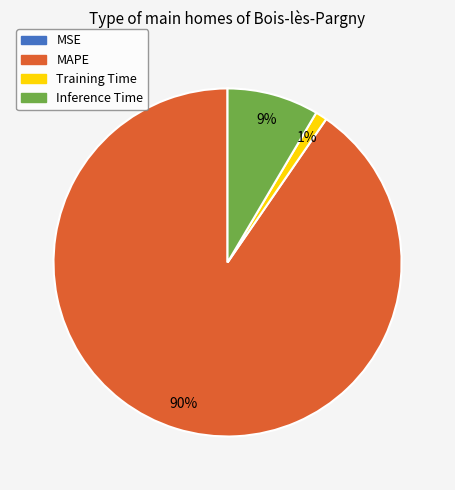

What is the majority slice?

MAPE